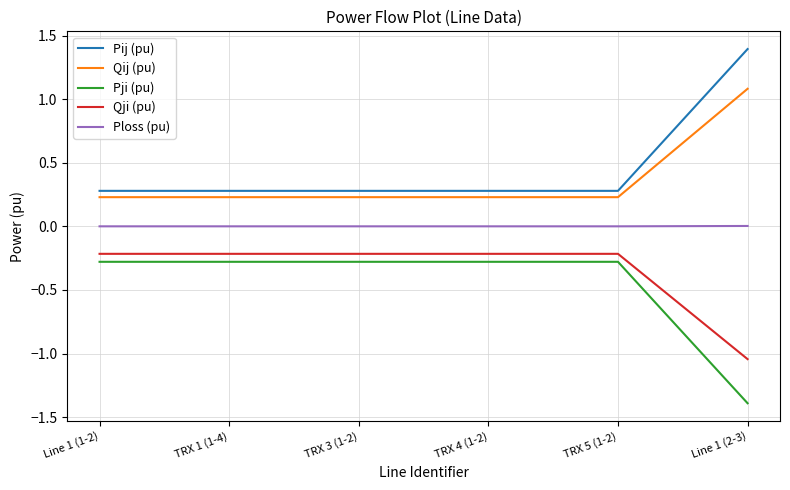

What is the sum of all Qij (pu) values?

2.2